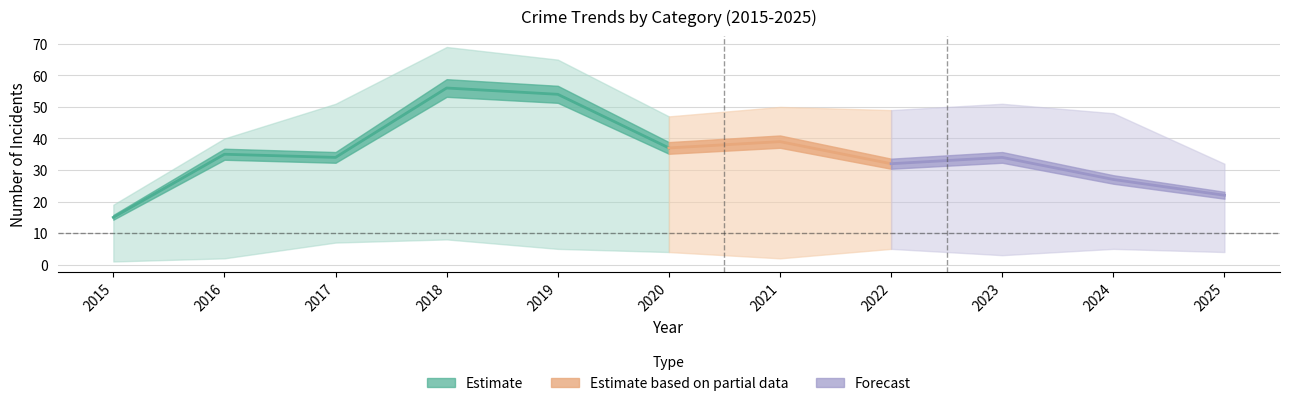

What is the difference between the highest and lowest values at 2017?

44